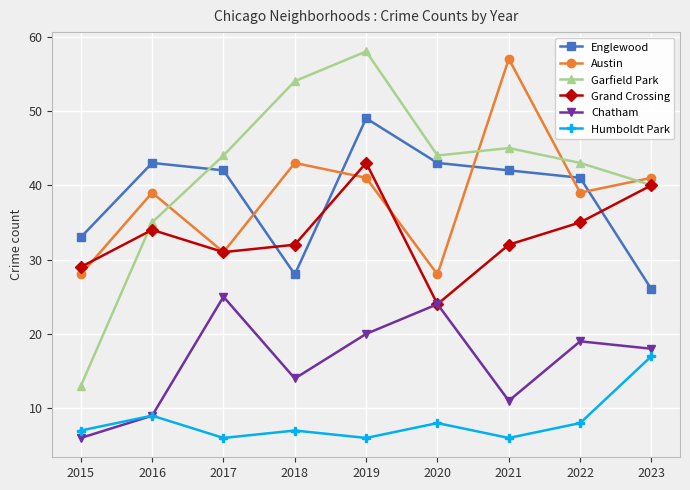

What are all the series names shown in the legend?

Englewood, Austin, Garfield Park, Grand Crossing, Chatham, Humboldt Park